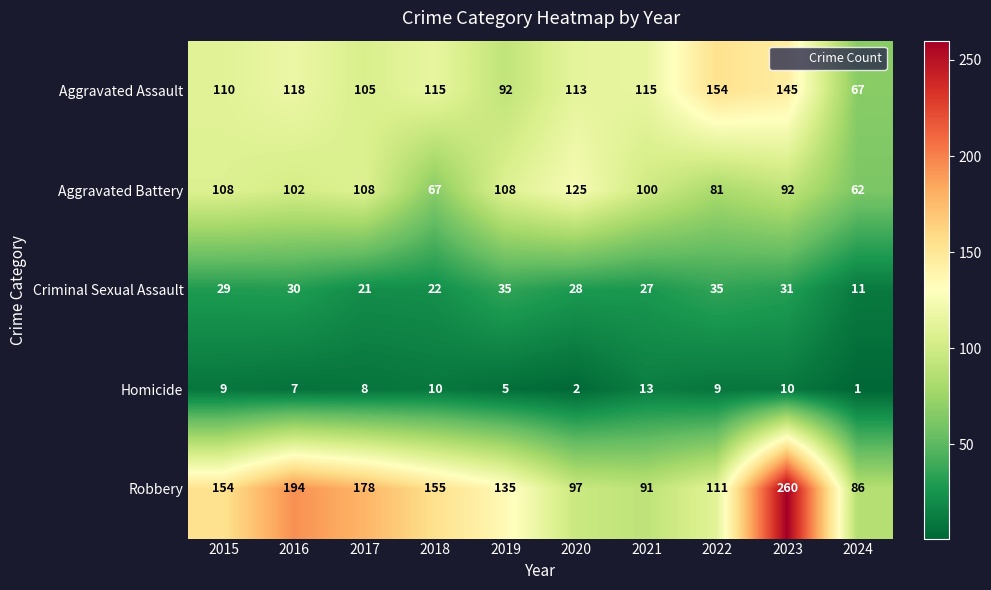

What is the sum of the Homicide values at 2020 and 2017?

10